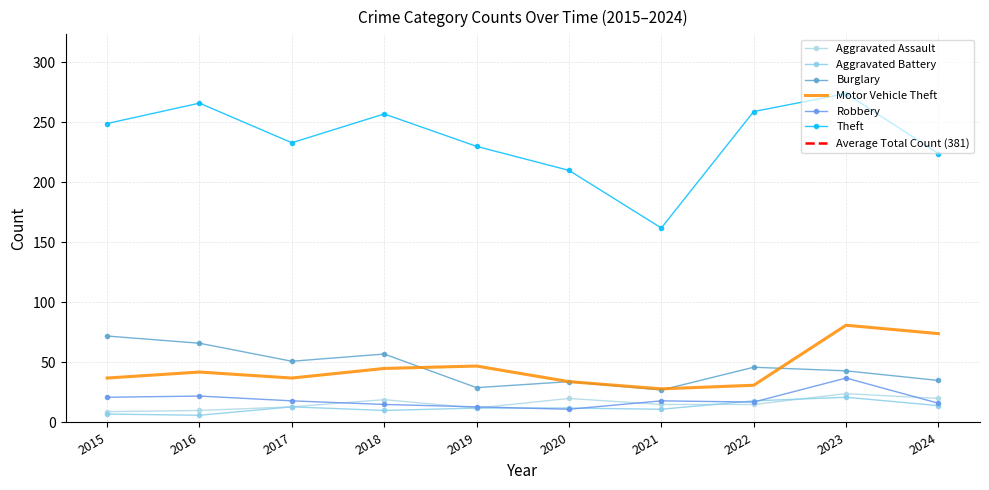

Reading left to right, what are all the values shown in this chart?

Aggravated Assault: 9	10	13	19	12	20	15	15	24	20
Aggravated Battery: 7	6	13	10	12	12	11	18	21	14
Burglary: 72	66	51	57	29	34	27	46	43	35
Motor Vehicle Theft: 37	42	37	45	47	34	28	31	81	74
Robbery: 21	22	18	15	13	11	18	17	37	16
Theft: 249	266	233	257	230	210	162	259	274	224